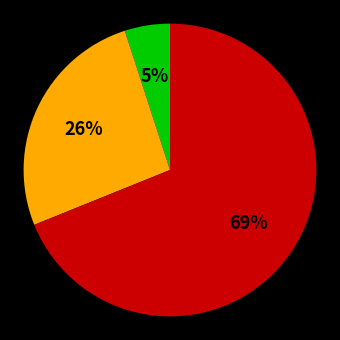

Is there any slice that represents more than half of the pie?

Yes